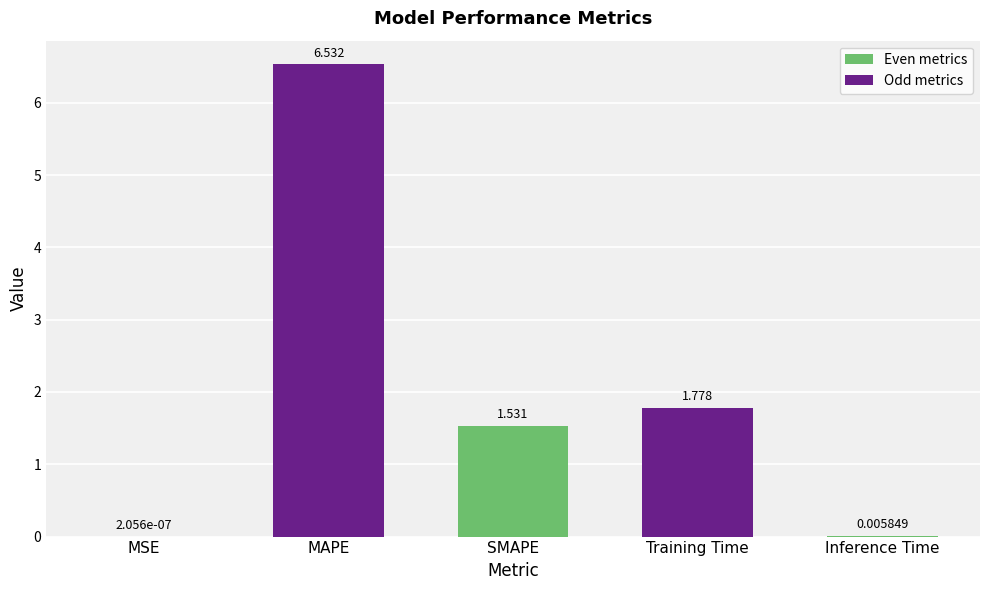

Where does the data first go above 1?

MAPE